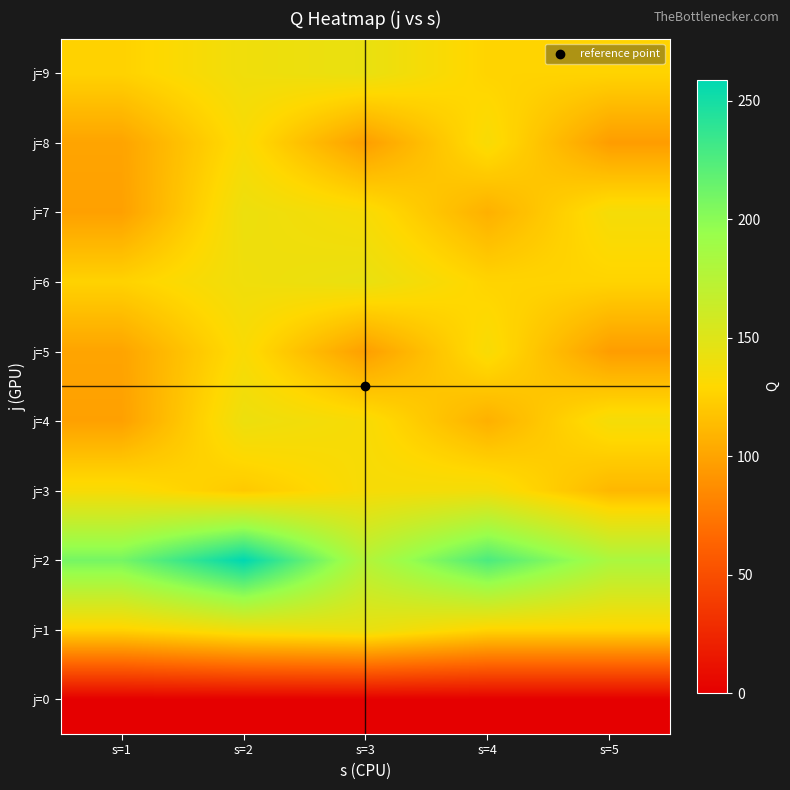

Which has a higher value, s=2 or s=4?

s=2